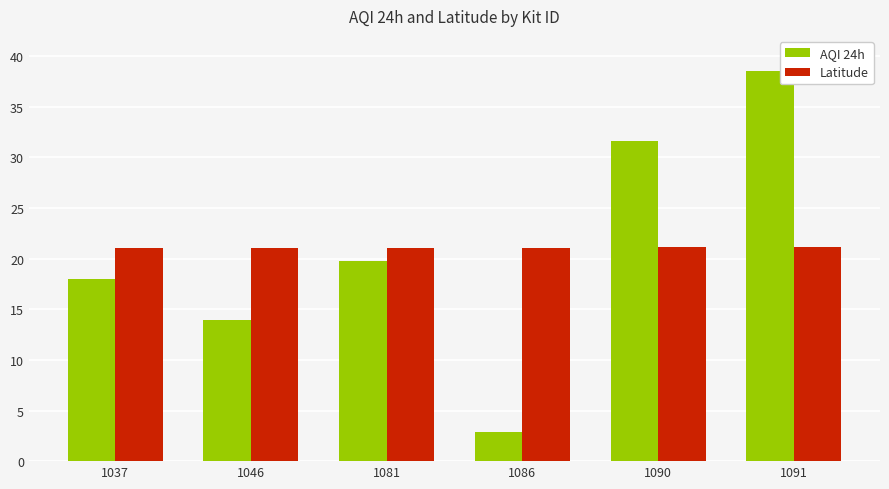

How many bars are there in each group?

2